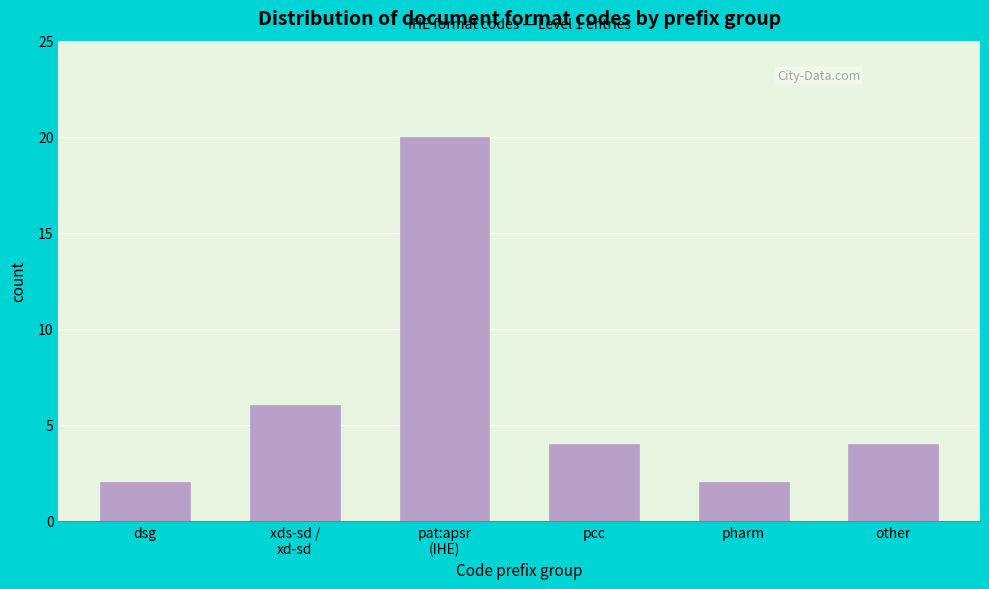

Reading left to right, what are all the values shown in this chart?

2	6	20	4	2	4